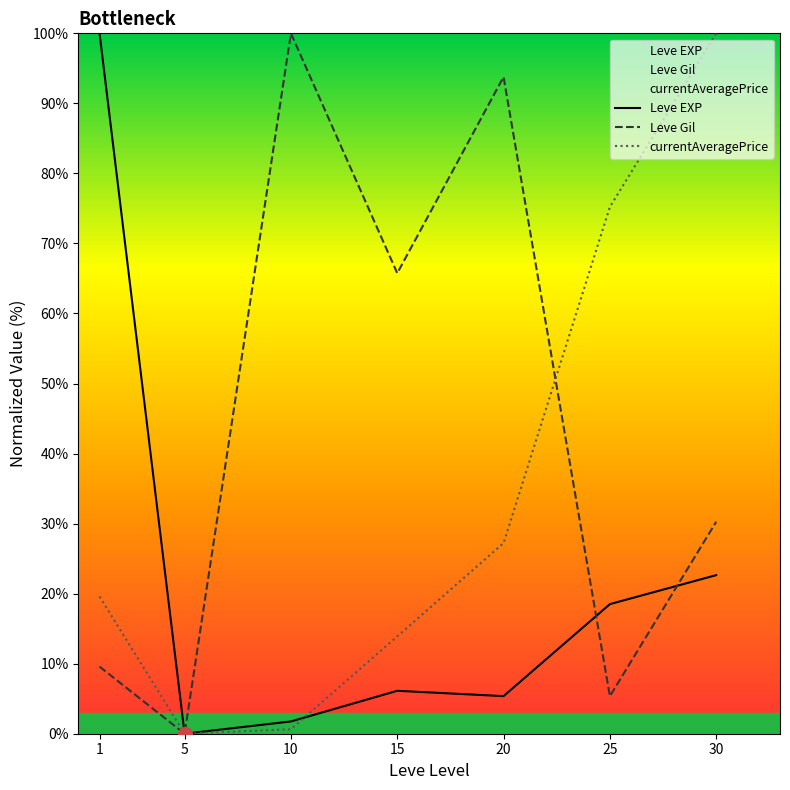

The value of currentAveragePrice at 25 is 75.2. True or false?

True